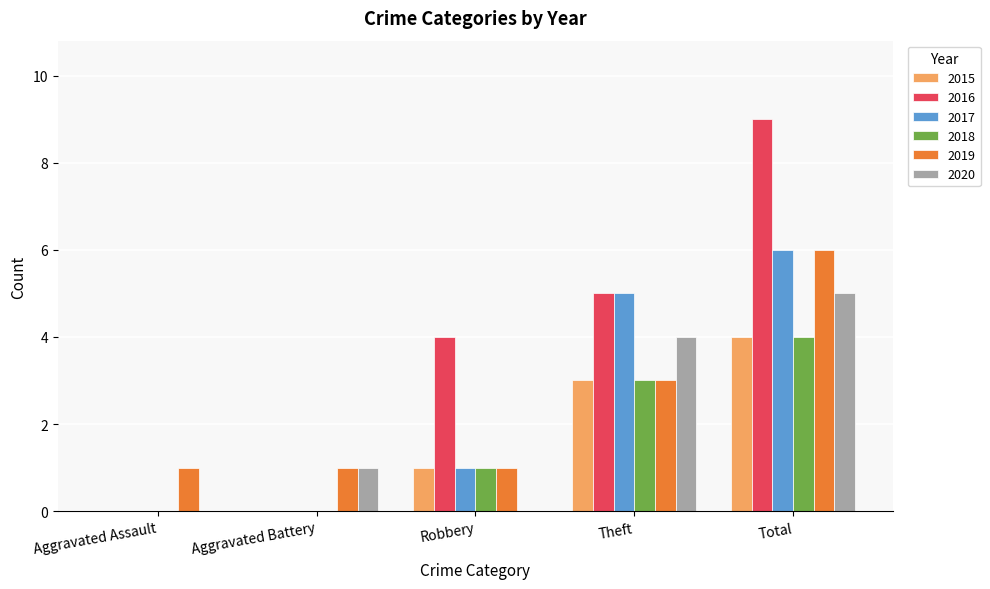

The value of 2017 at Robbery is 0. True or false?

False